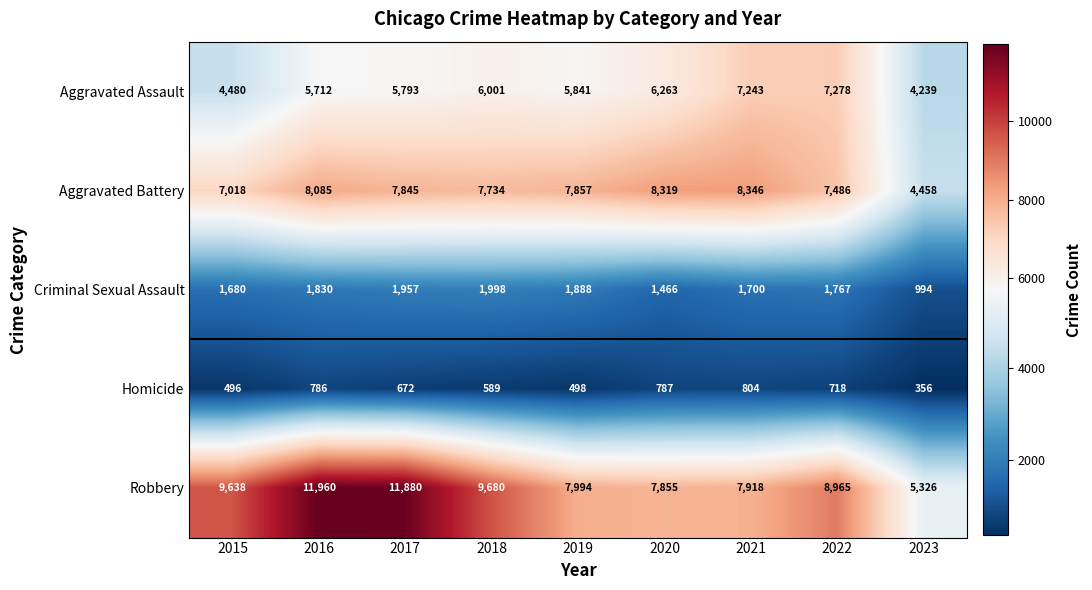

Which series changed the most between 2019 and 2023?

Aggravated Battery